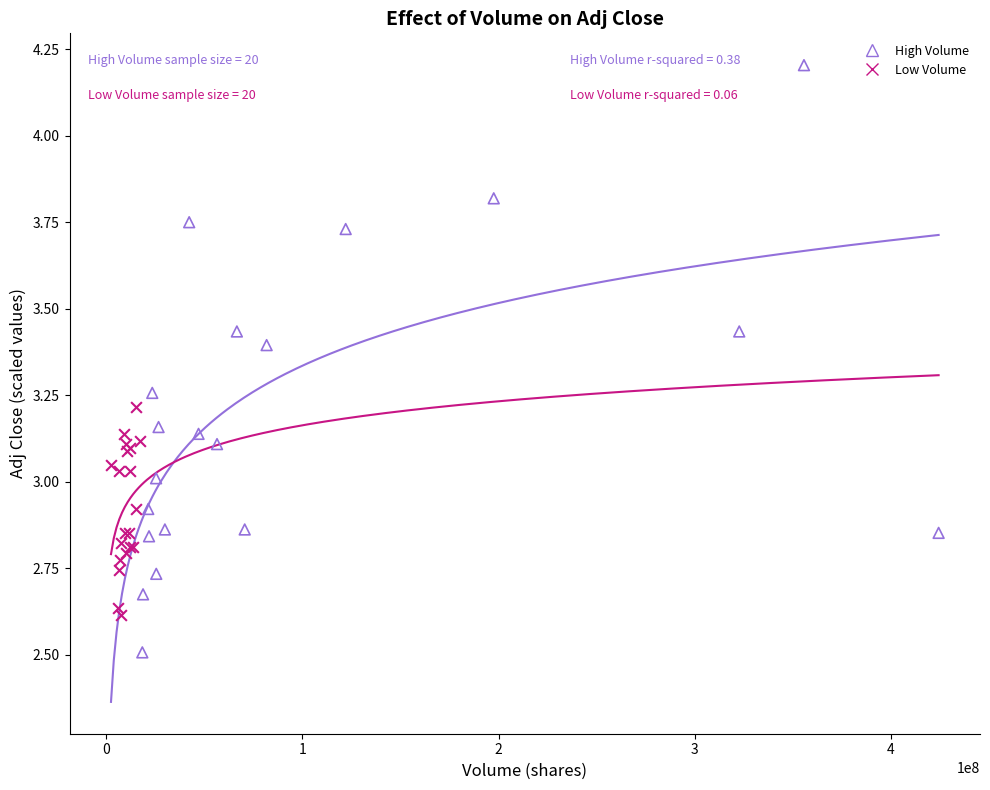

Which series has the largest Y range (max minus min)?

High Volume